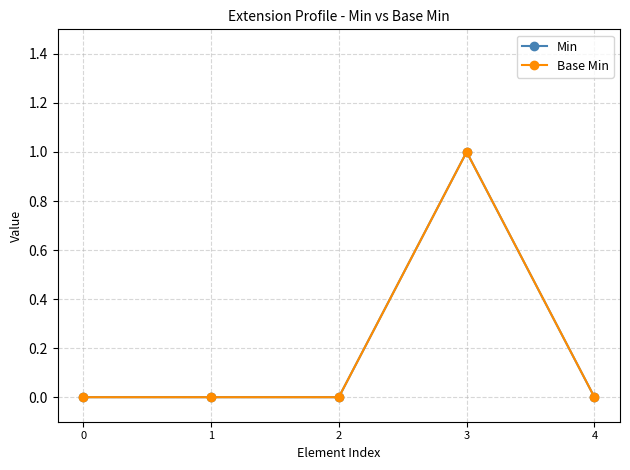

Does the chart have visible grid lines?

Yes